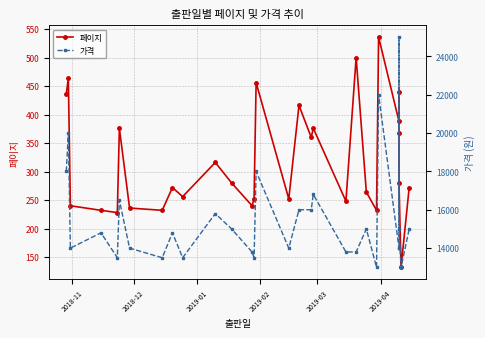

Reading left to right, list all the values displayed in this chart.

페이지: 436	464	240	232	228	376	236	232	272	256	316	280	240	252	456	252	416	360	376	248	500	264	232	536	388	440	368	280	132	272
가격: 18000	20000	14000	14800	13500	16500	14000	13500	14800	13500	15800	15000	13800	13500	18000	14000	16000	16000	16800	13800	13800	15000	13000	22000	14000	14000	25000	15000	13000	15000